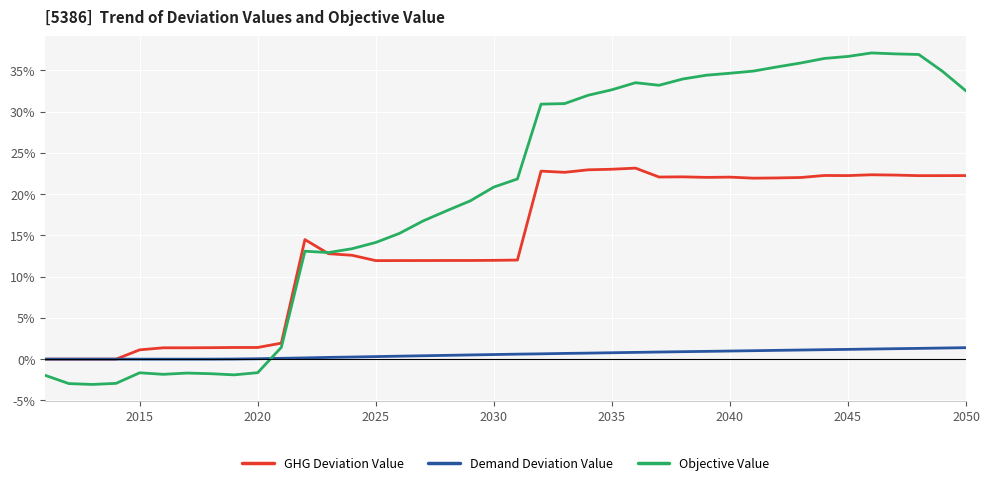

What are all the series names shown in the legend?

GHG Deviation Value, Demand Deviation Value, Objective Value